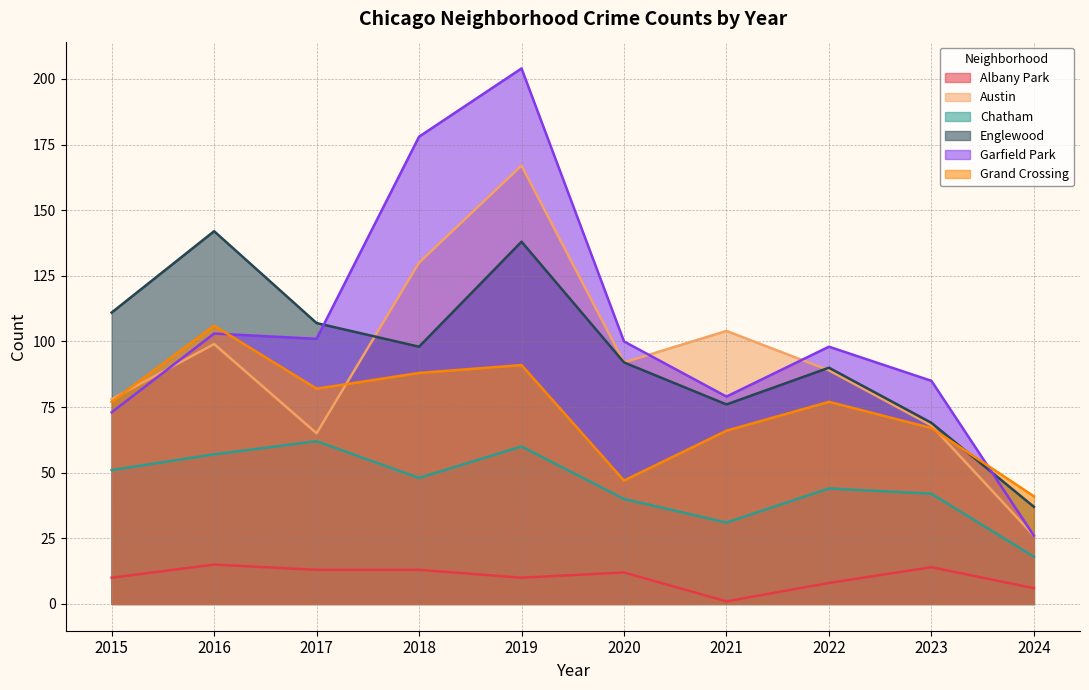

What are all the series names shown in the legend?

Albany Park, Austin, Chatham, Englewood, Garfield Park, Grand Crossing